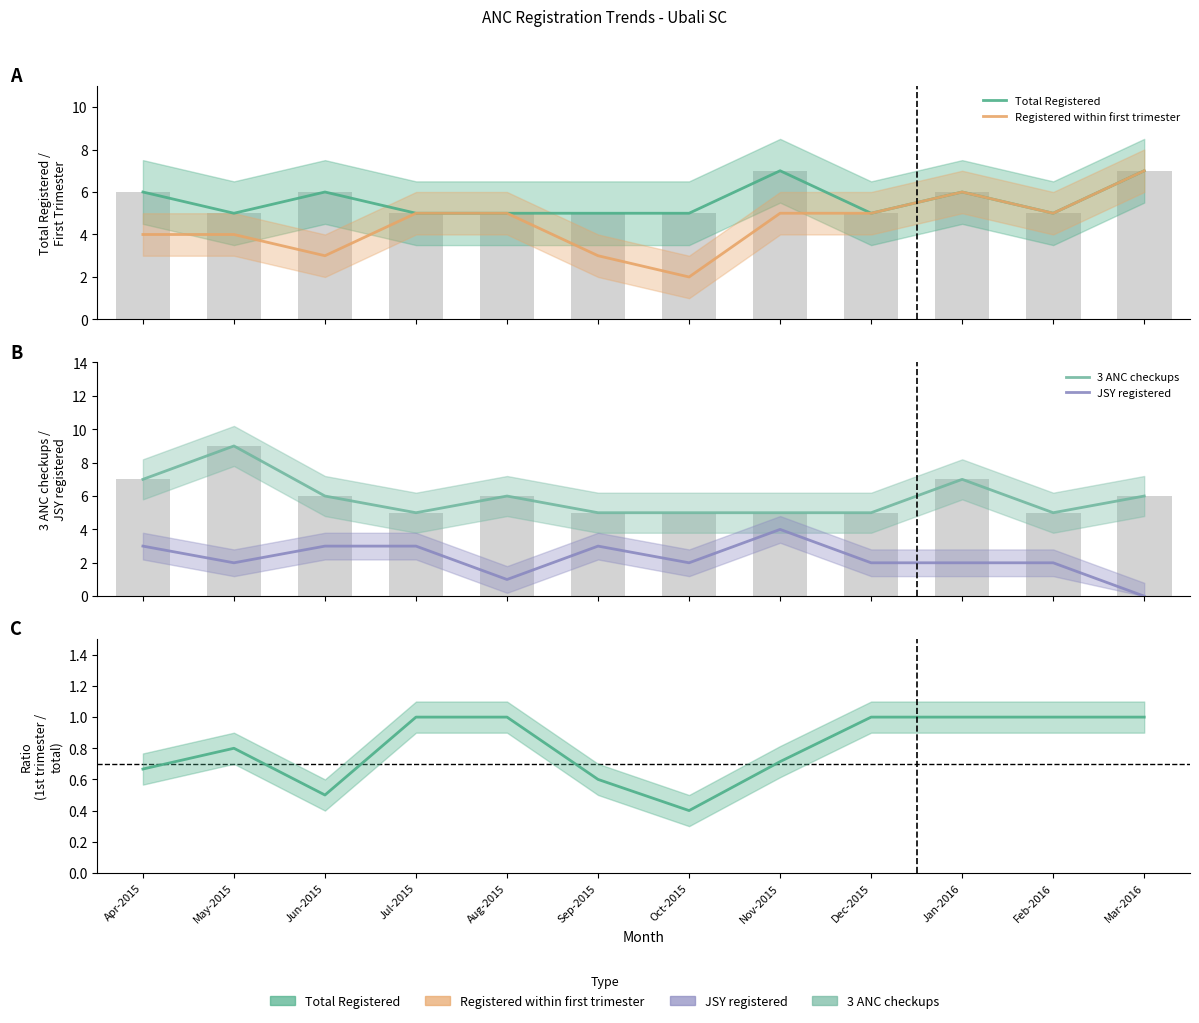

What is the highest value of the 3 ANC checkups series?

9.0